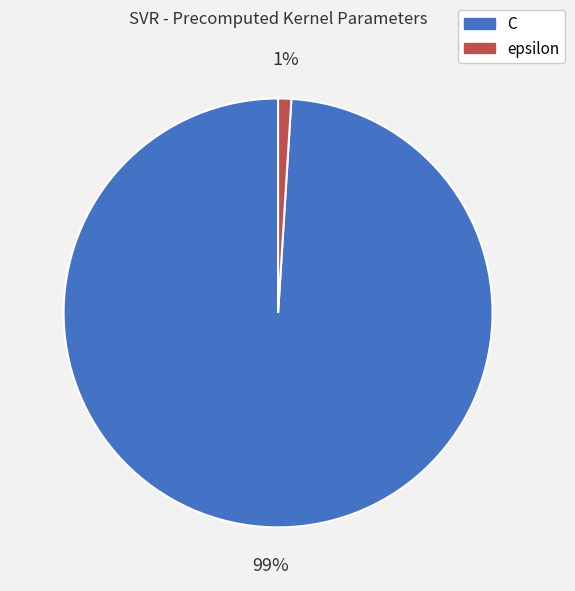

To the nearest percent, what is the difference between the largest and smallest slice percentages?

98%